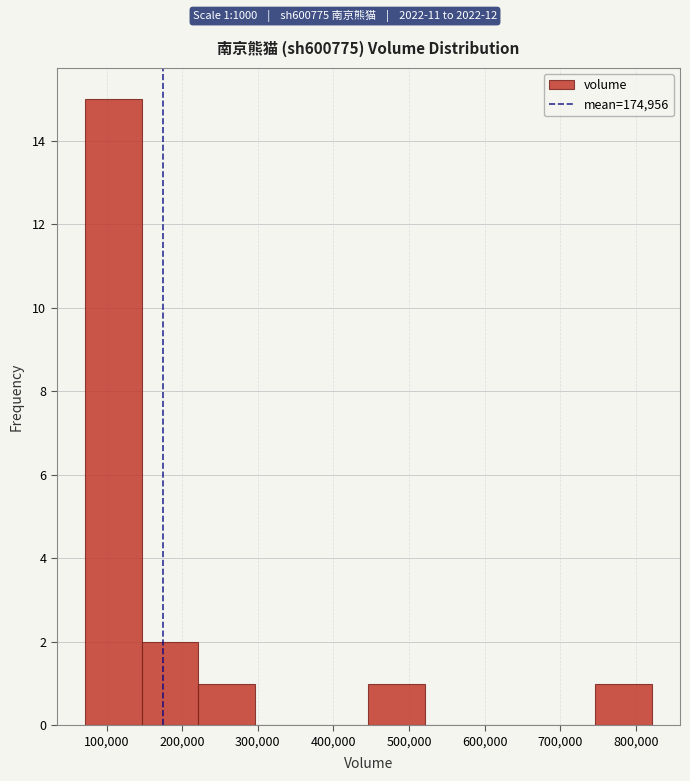

Over which range of the x-axis is the bar tallest?

70000 to 150000